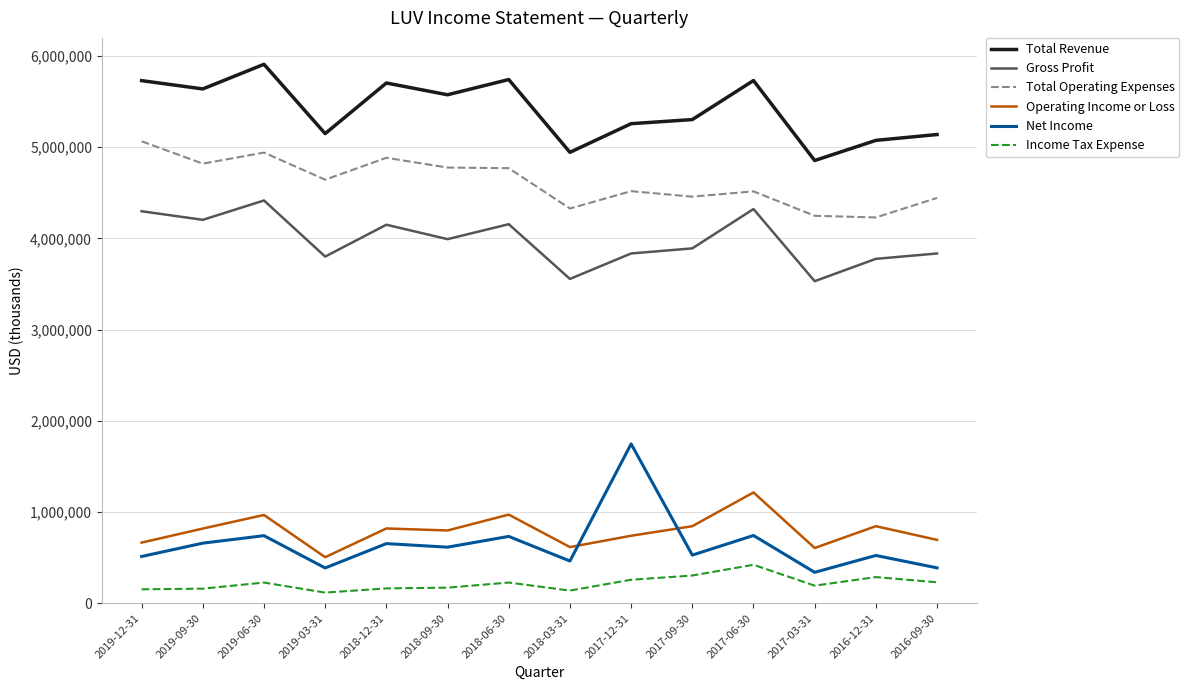

Is this an area chart (filled region under the line)?

No